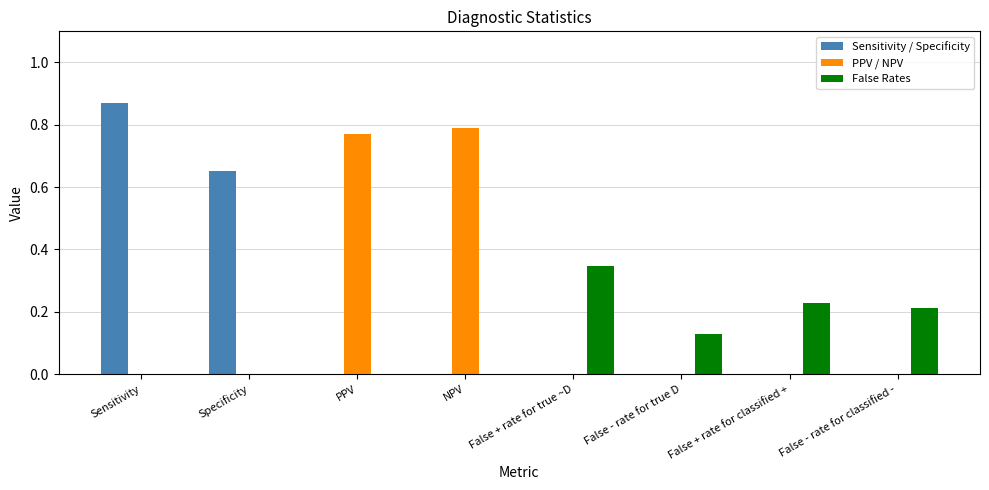

What is the sum of all PPV / NPV values?

1.6